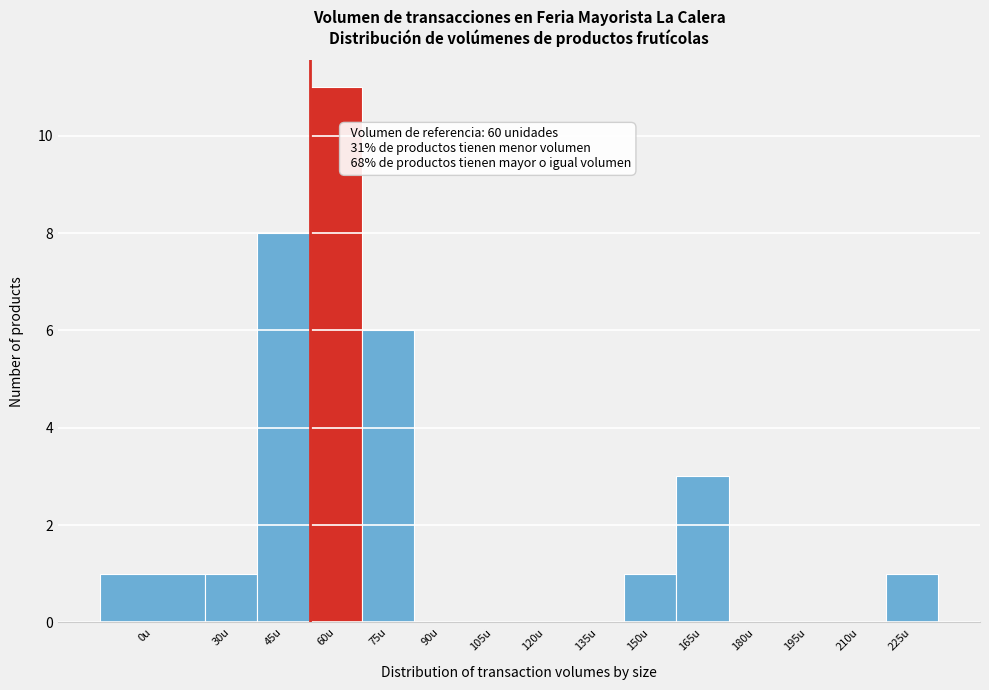

Reading left to right, what are all the values shown in this chart?

0u=1	30u=1	45u=8	60u=11	75u=6	90u=0	105u=0	120u=0	135u=0	150u=1	165u=3	180u=0	195u=0	210u=0	225u=1